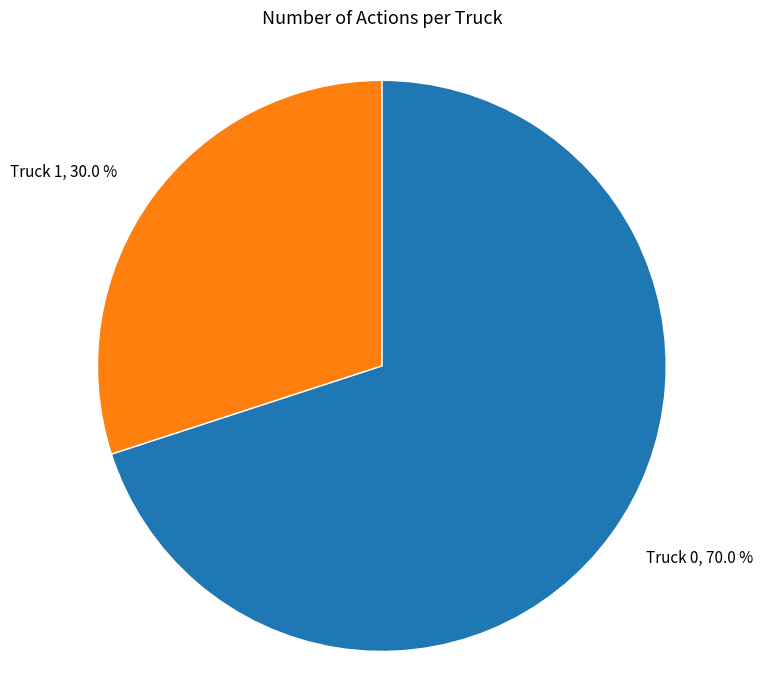

What percentage is NOT represented by Truck 0?

30.0%